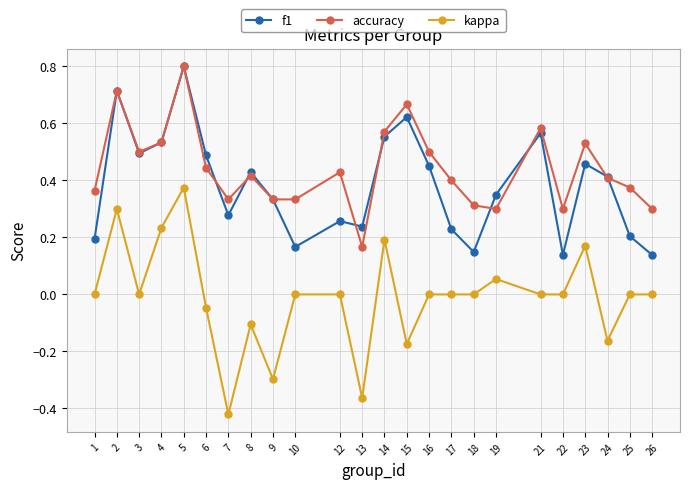

How many f1 values are between 0 and 1?

24